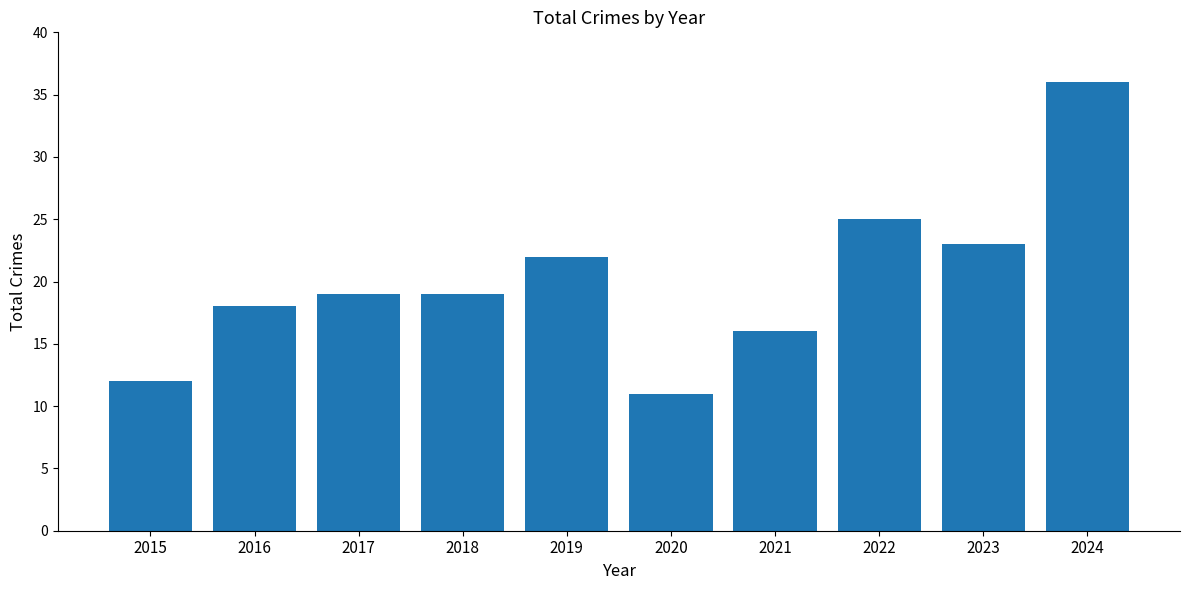

Reading left to right, extract all data points from this chart.

2015=12	2016=18	2017=19	2018=19	2019=22	2020=11	2021=16	2022=25	2023=23	2024=36